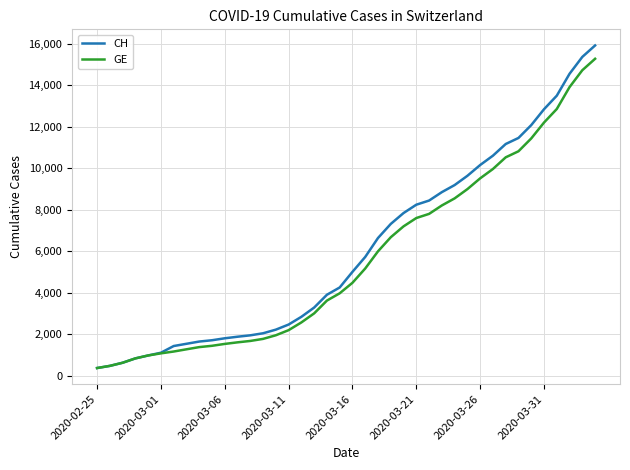

What are all the series names shown in the legend?

CH, GE